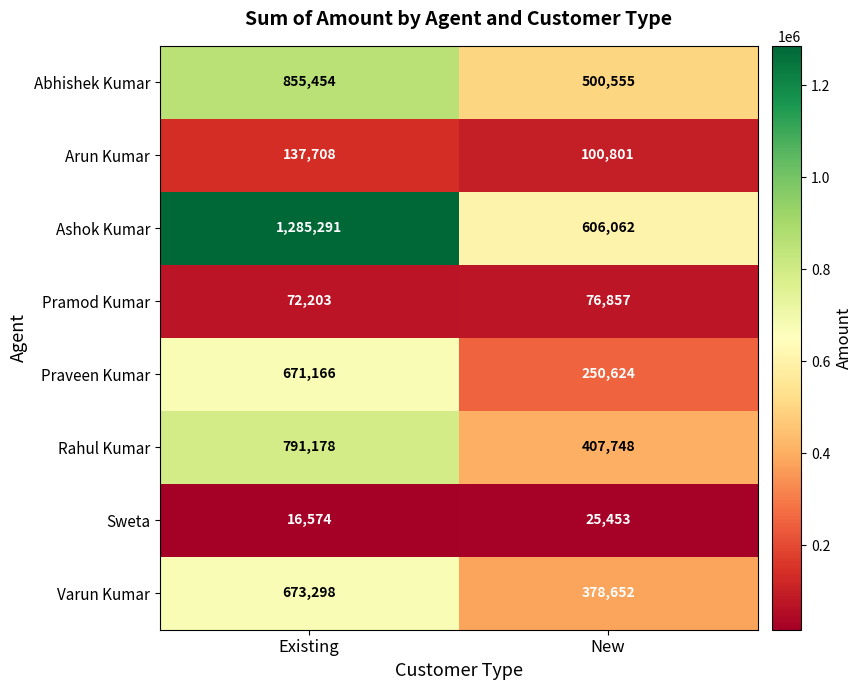

Which label corresponds to the largest value in the chart?

Existing